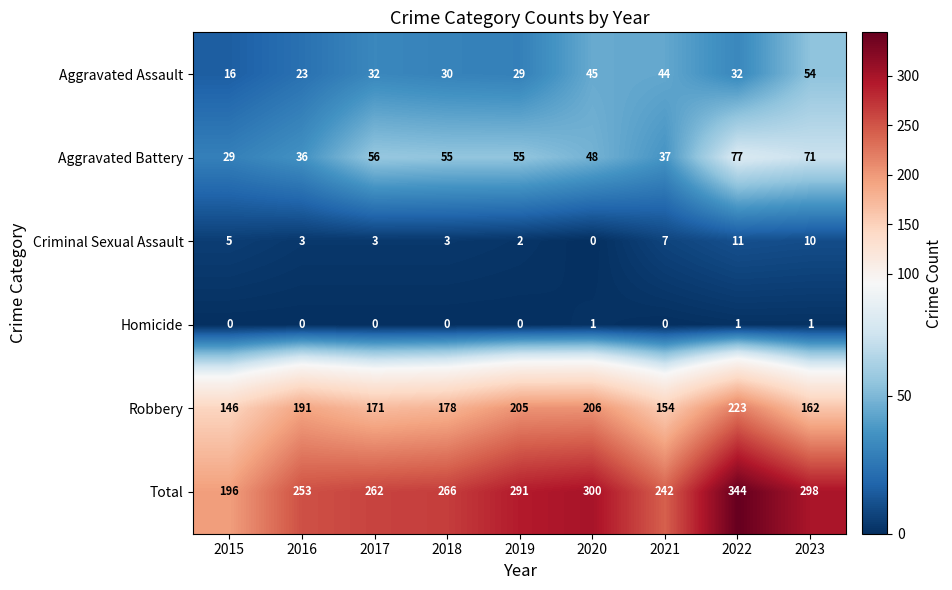

The value of Aggravated Assault at 2020 is 45. True or false?

True